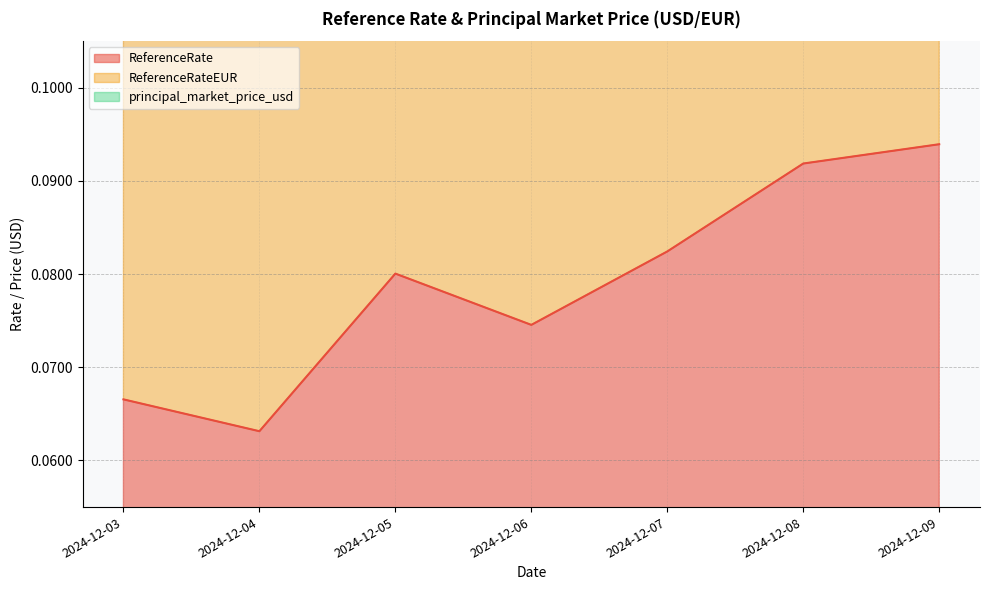

True or false: ReferenceRate and ReferenceRateEUR intersect in this chart.

False